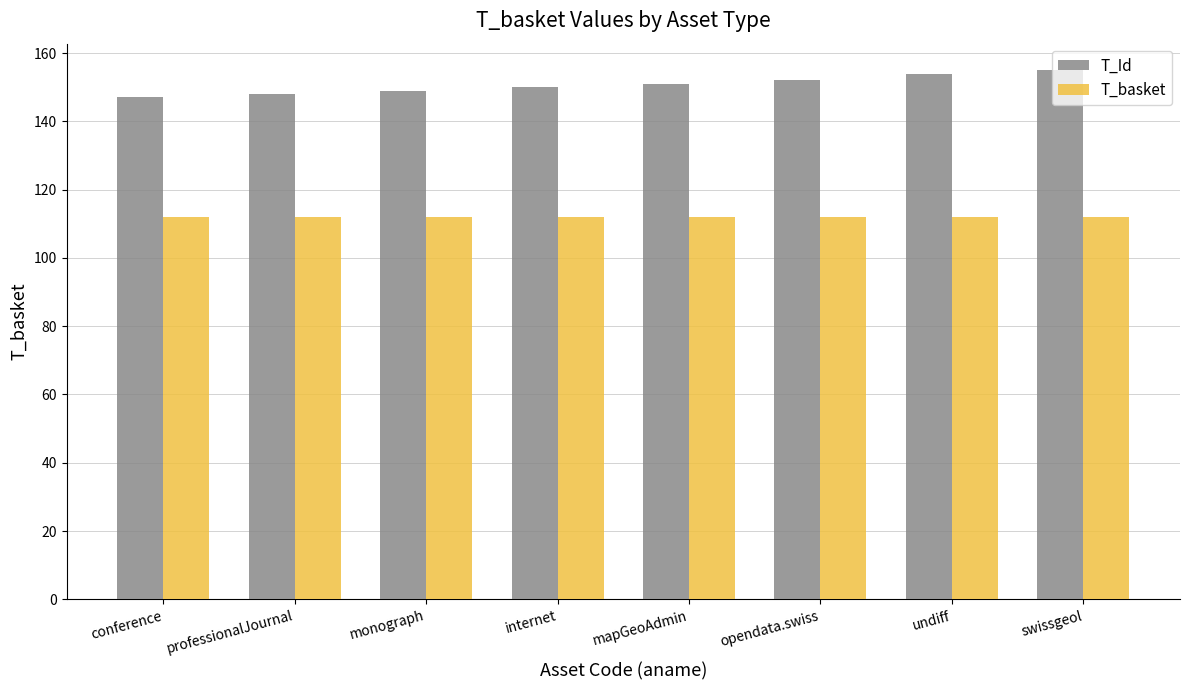

Are the bars horizontal?

No